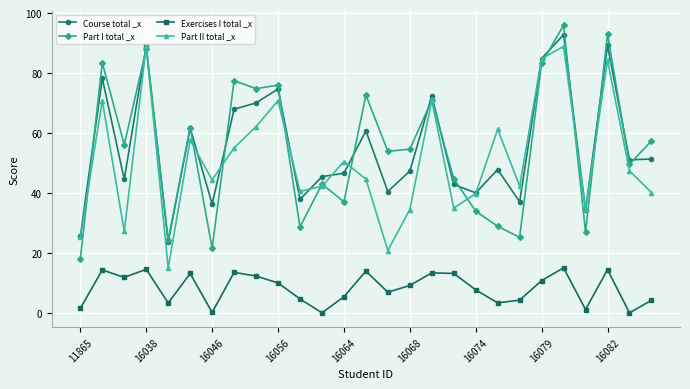

True or false: Part II total _x and Exercises I total _x cross at least once.

False